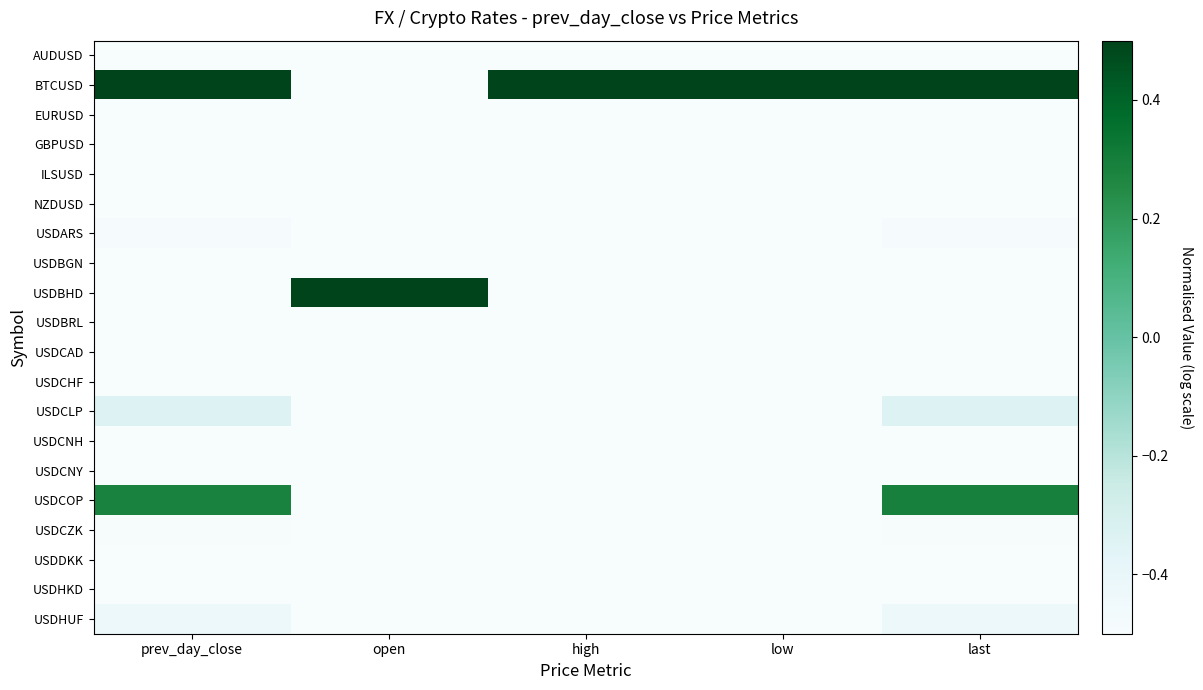

Between open and high, which series saw the biggest shift?

BTCUSD